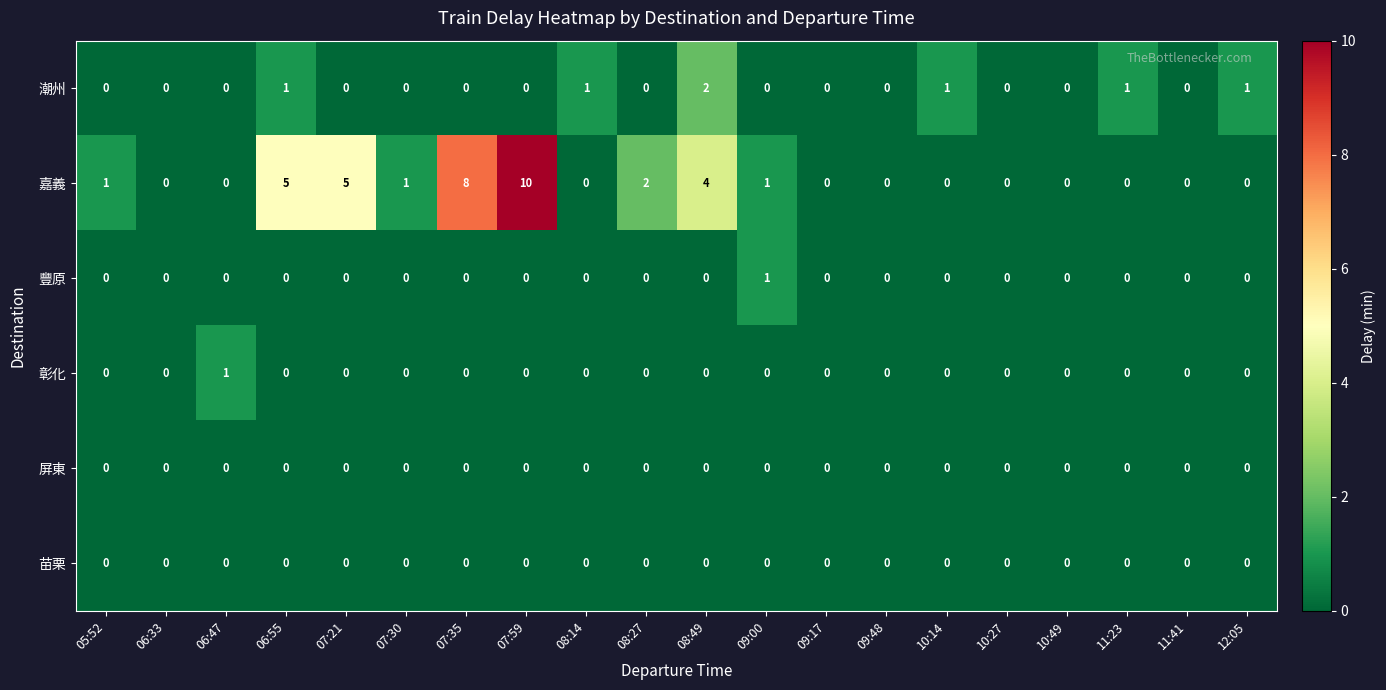

How many positive values does the 豐原 series have?

1